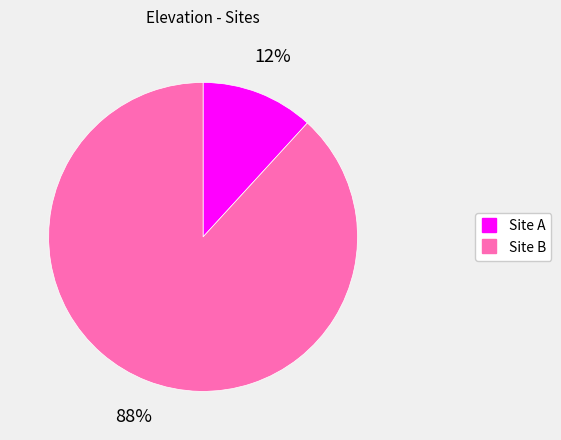

Which category has the smallest portion of the pie?

Site A